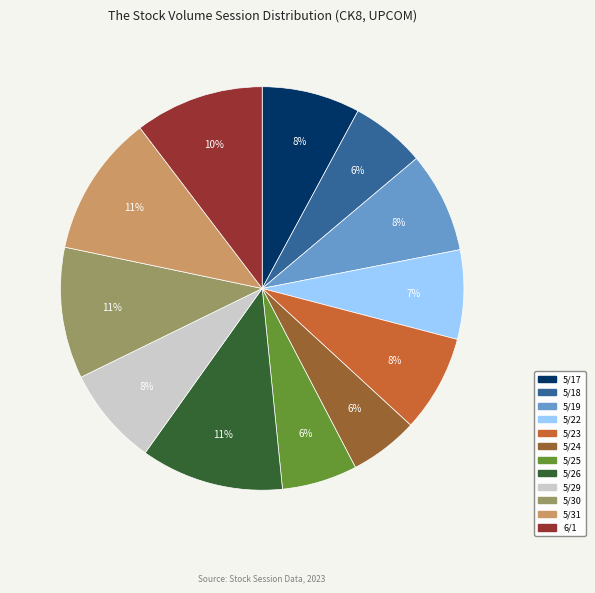

The 5/19 slice represents 8% of the pie. True or false?

True